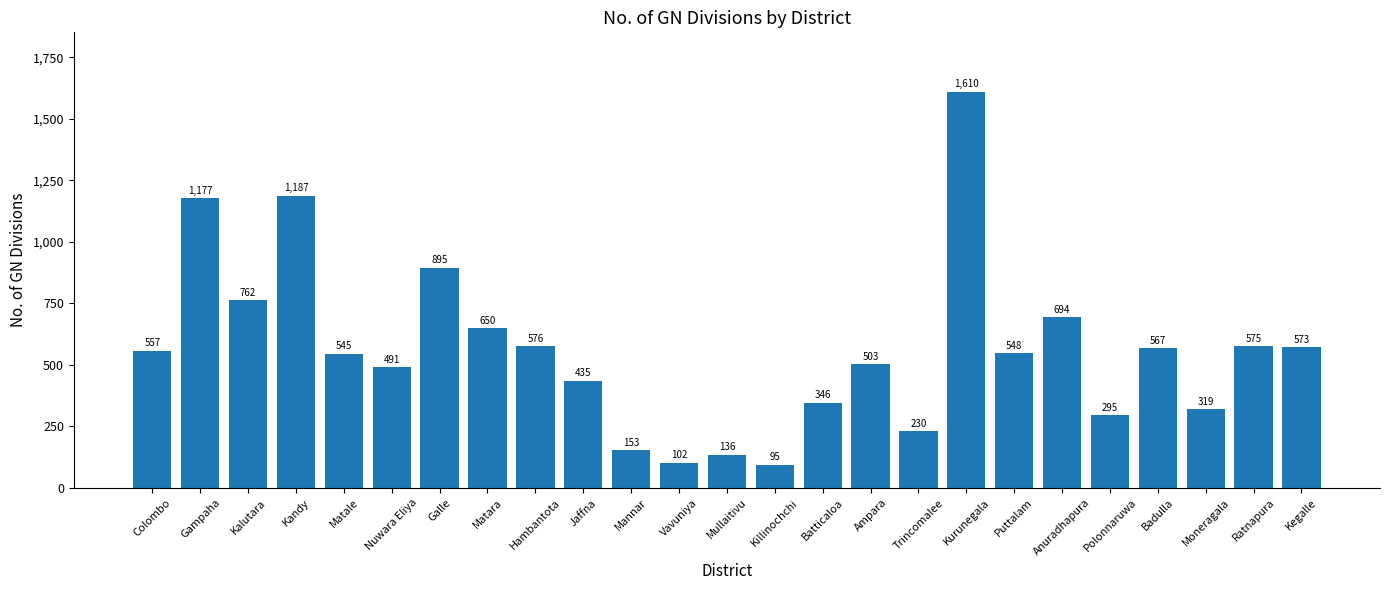

What is the difference between the second highest and second lowest values?

1085